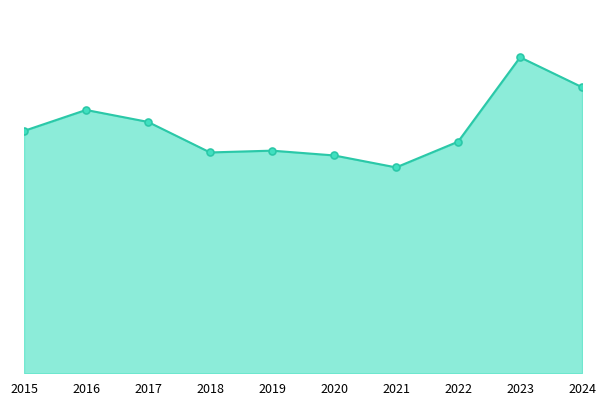

Does the chart have visible grid lines?

No